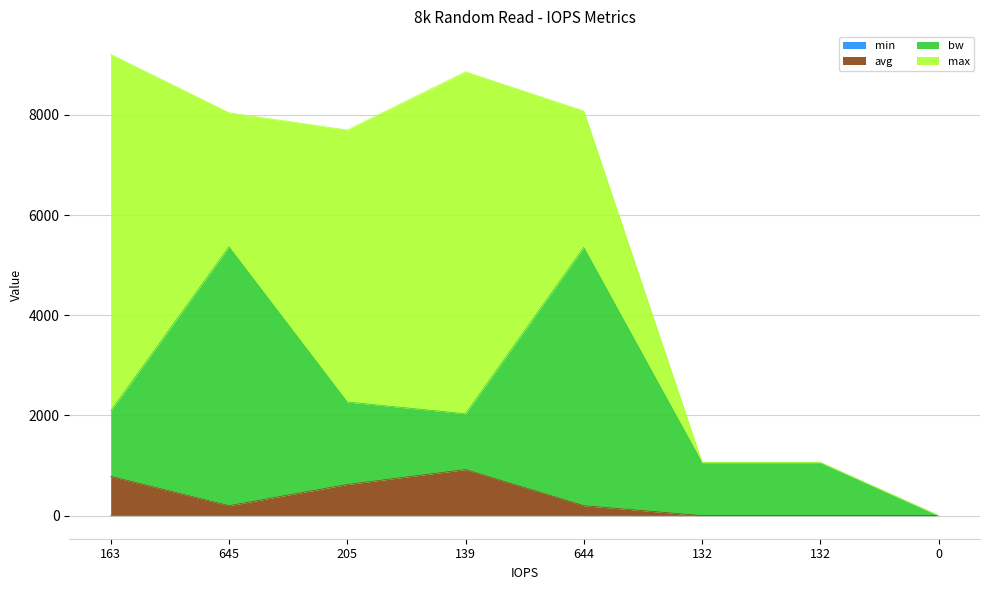

What is the label of the 4th point from the left?

139